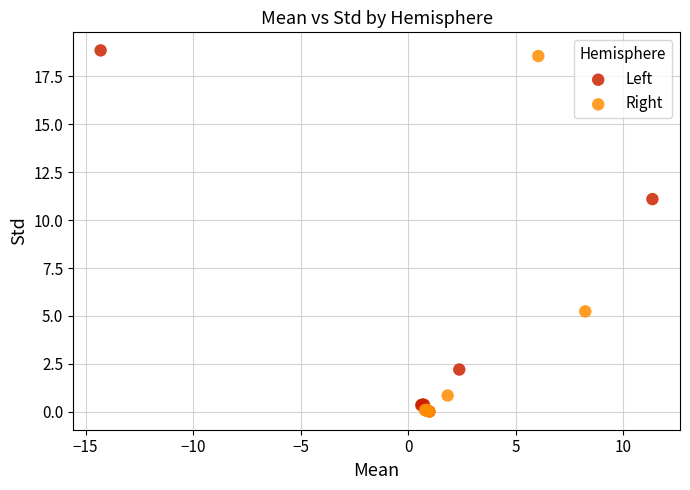

Which series has the largest Y range (max minus min)?

Left